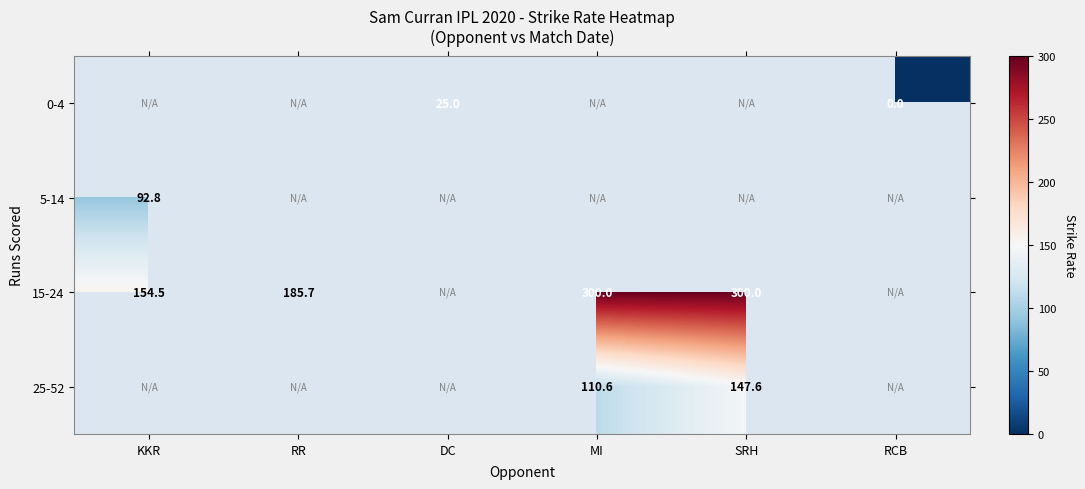

The value of 15-24 at SRH is 300.0. True or false?

True